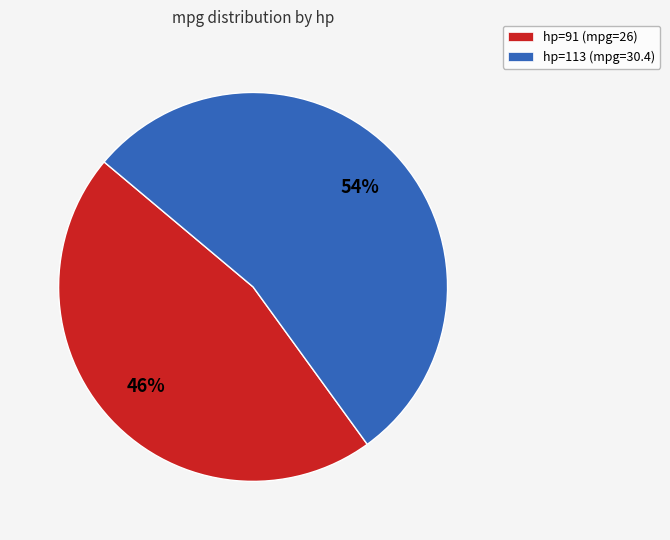

The hp=91 (mpg=26) slice represents 46% of the pie. True or false?

True